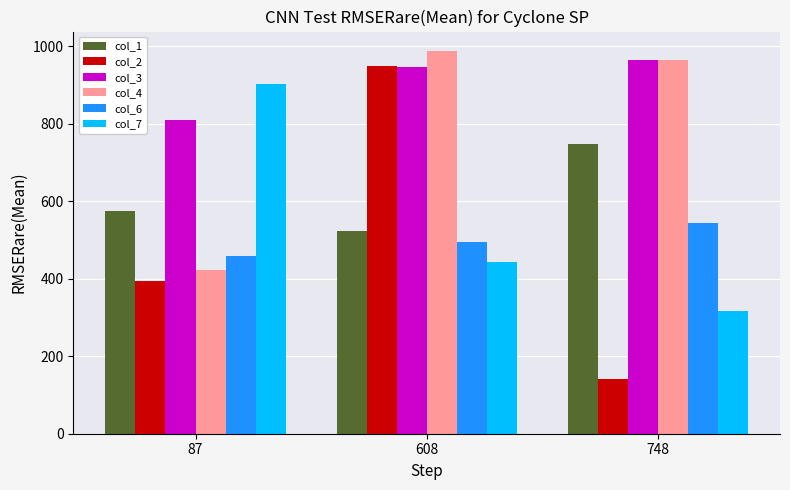

Reading right to left, extract all data points from this chart.

col_1: 748	523	575
col_2: 141	949	395
col_3: 965	946	811
col_4: 966	989	424
col_6: 545	494	460
col_7: 317	443	904